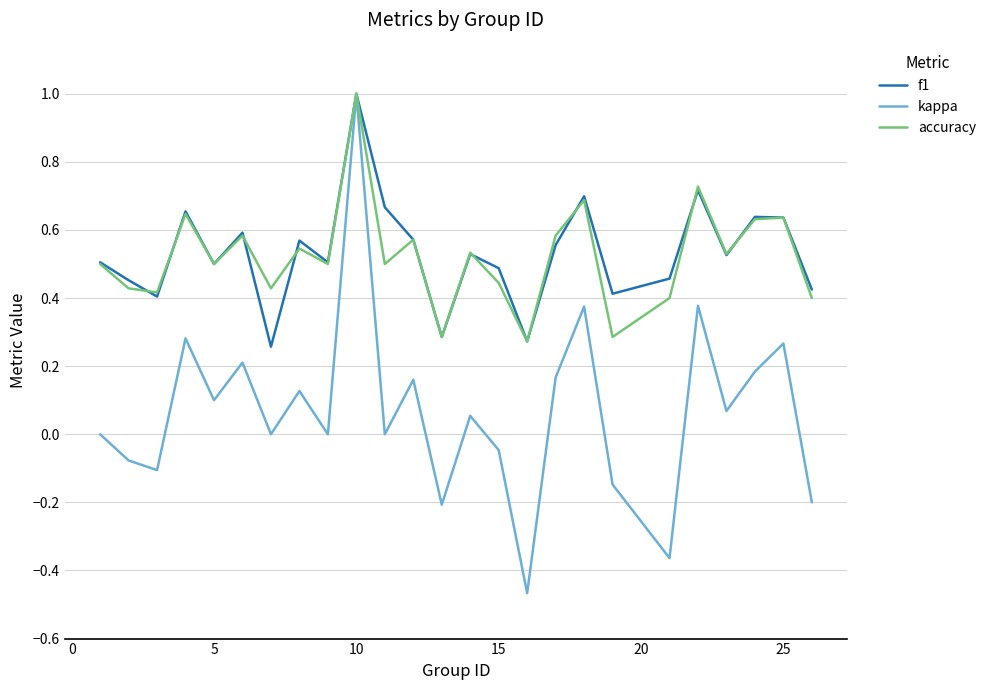

What is the highest value of the f1 series?

1.0